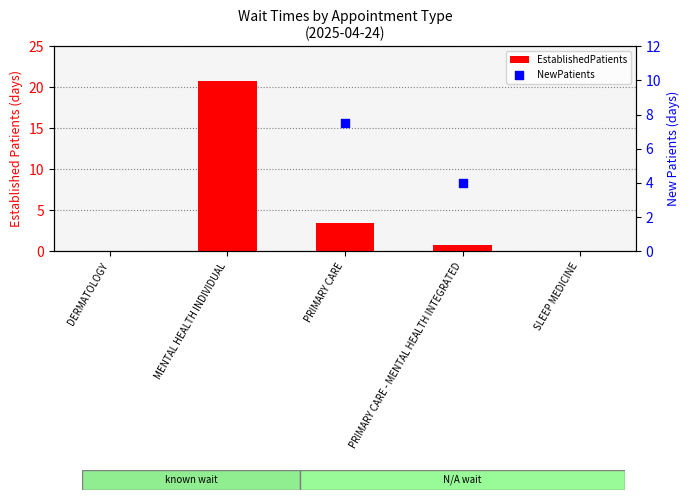

Which series reaches the maximum Y coordinate?

EstablishedPatients